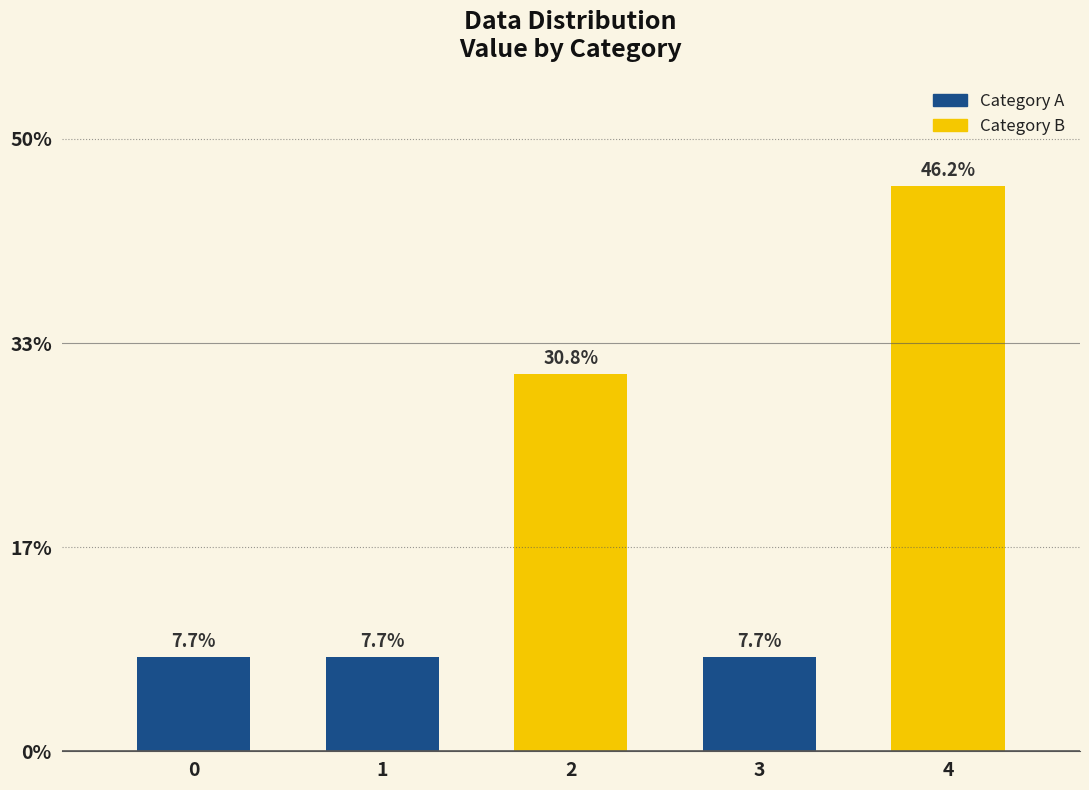

Are the bars horizontal?

No